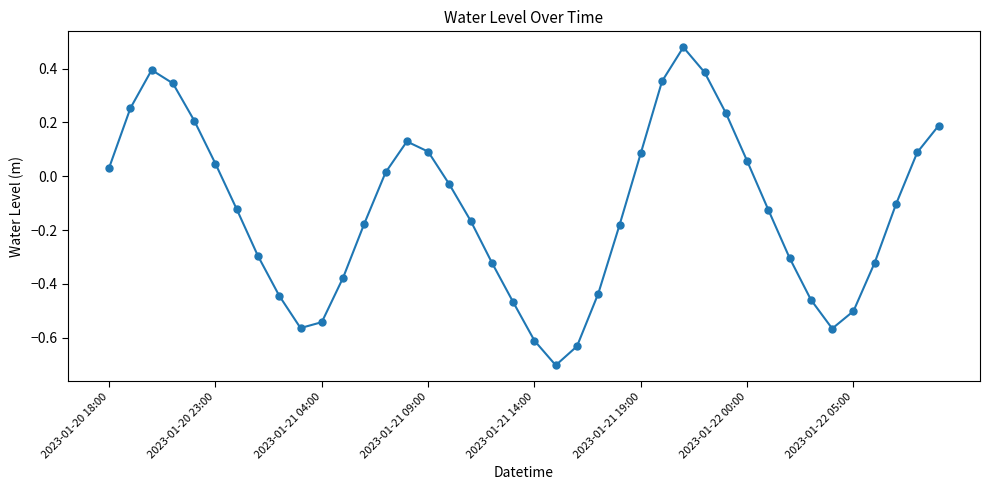

What is the difference between the maximum and minimum values?

1.2